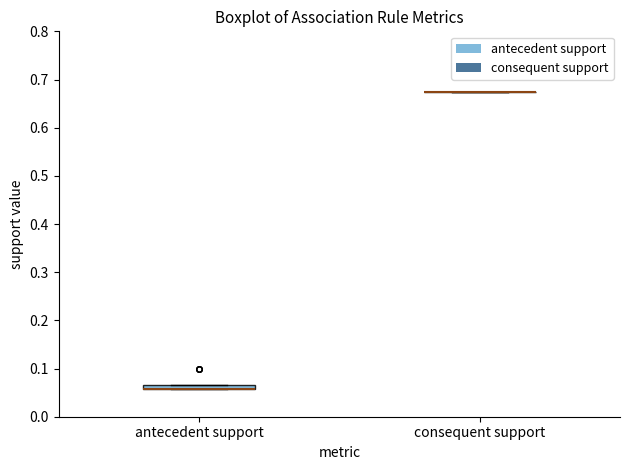

Where is the lower edge of the box for antecedent support on the y-axis? The values are not printed on the chart, so give them approximately, as read against the axis.

0.06